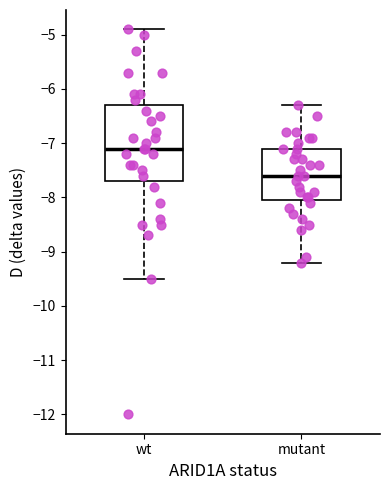

Reading left to right, read every box against the y-axis: the position of its median line, the range the box covers, and the ends of its whiskers. The values are not printed on the chart, so give them approximately, as read against the axis.

wt: median -7.1, box -7.7 to -6.3, whiskers -9.5 to -4.9
mutant: median -7.6, box -8.0 to -7.1, whiskers -9.2 to -6.3